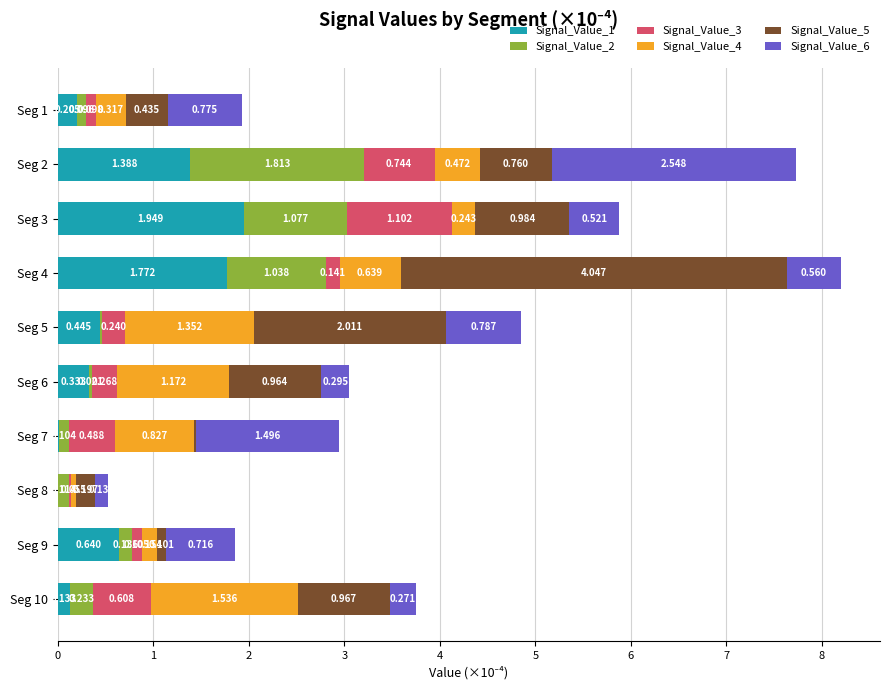

Count the number of categories in the chart.

10